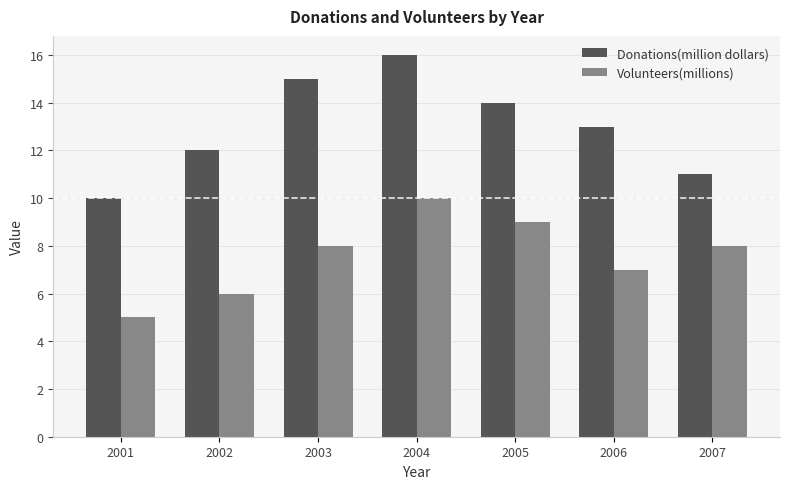

List the series in order of their overall mean, highest first.

Donations(million dollars), Volunteers(millions)